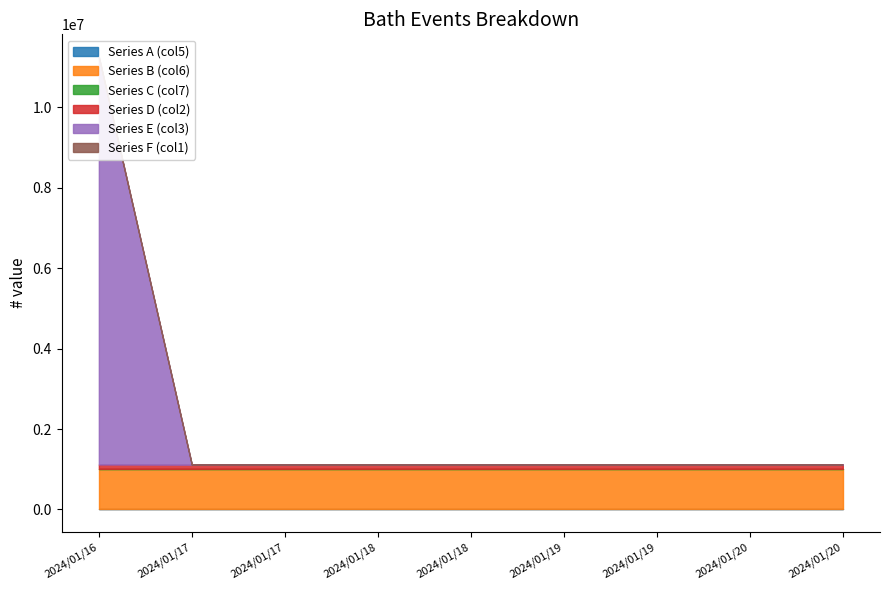

Is the value of Series B (col6) at 2024/01/19 greater than the value of Series C (col7) at 2024/01/17?

Yes